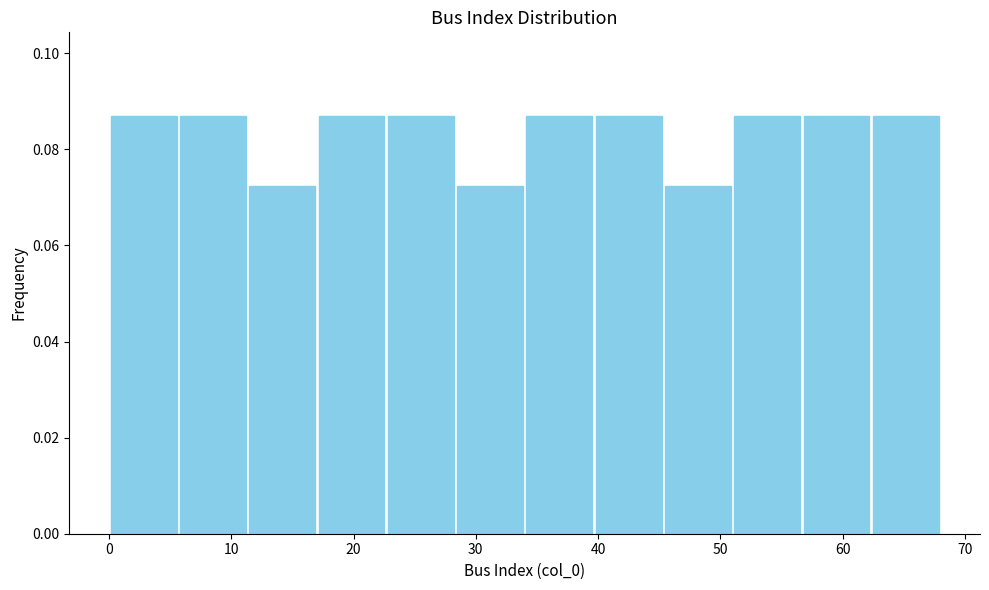

Reading left to right, transcribe this chart: for each bar, give the range it covers on the x-axis and its height. Neither the bar edges nor the heights are printed on the chart, so give them approximately, as read against the axes.

0 to 6: 0.086
6 to 11: 0.086
11 to 17: 0.072
17 to 23: 0.086
23 to 28: 0.086
28 to 34: 0.072
34 to 40: 0.086
40 to 45: 0.086
45 to 51: 0.072
51 to 57: 0.086
57 to 62: 0.086
62 to 68: 0.086